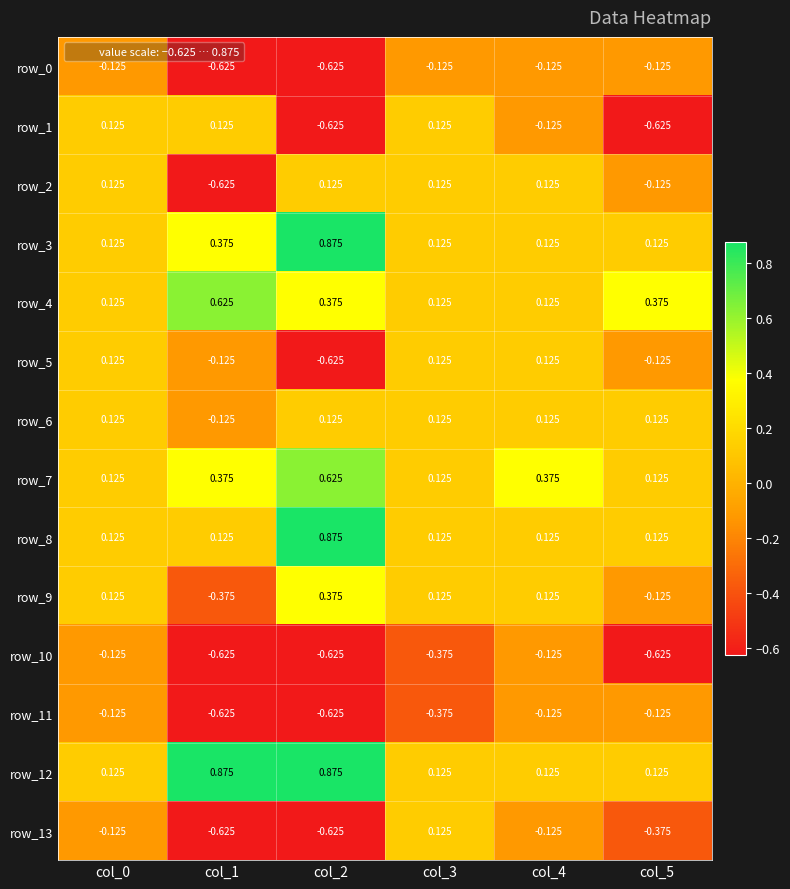

Is the value of row_13 at col_4 greater than the value of row_3 at col_5?

No